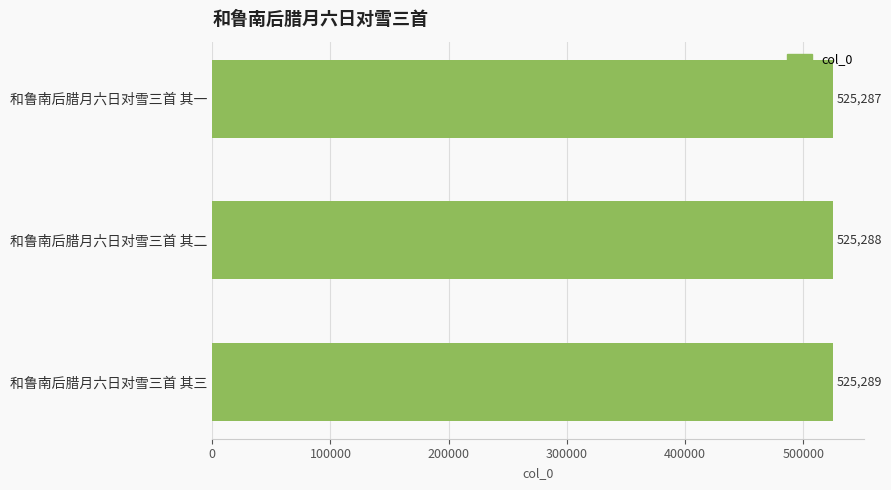

What is the ratio of the value at 和鲁南后腊月六日对雪三首 其三 to the value at 和鲁南后腊月六日对雪三首 其一?

1.0